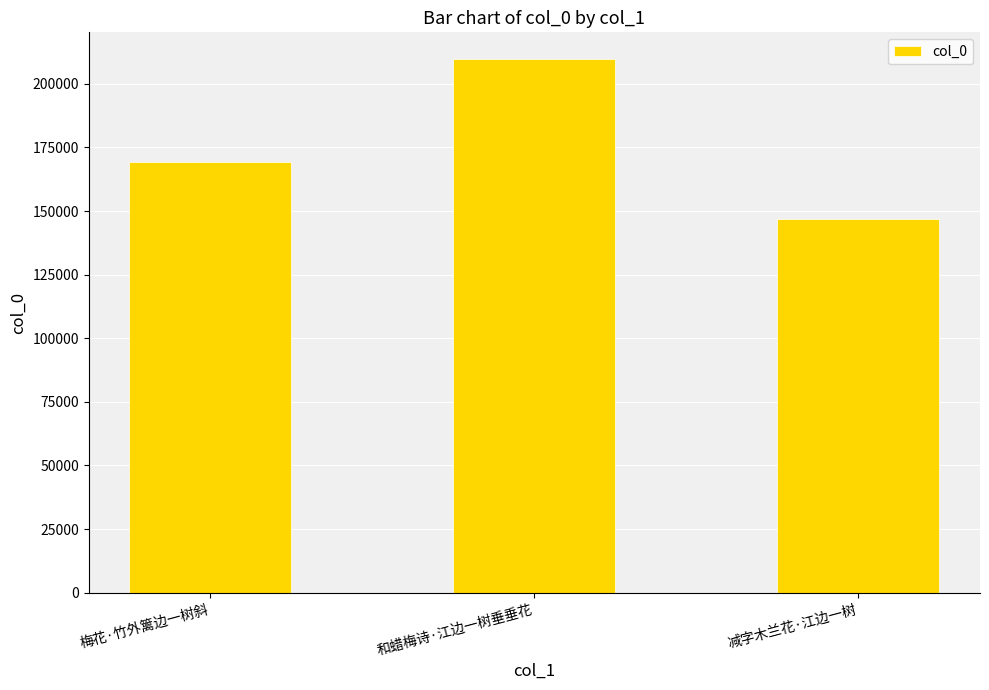

What position from the left is 减字木兰花·江边一树?

3